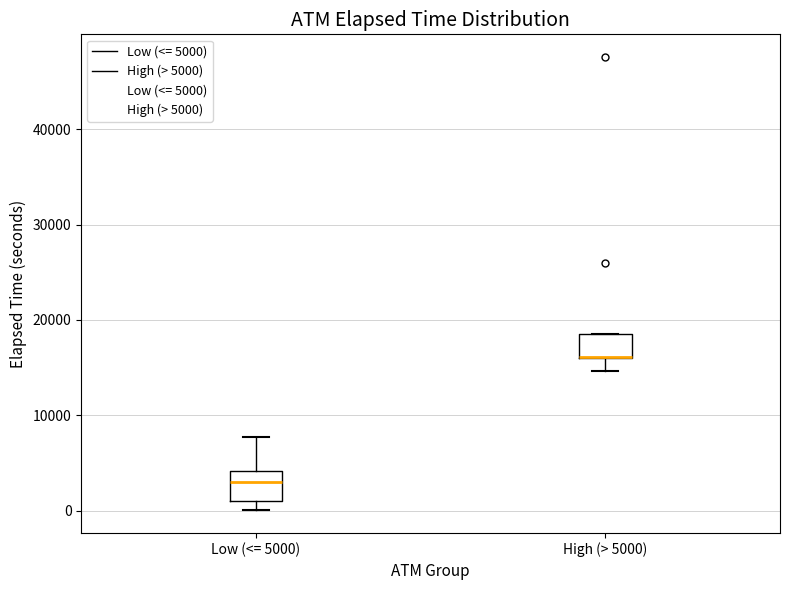

Reading left to right, read every box against the y-axis: the position of its median line, the range the box covers, and the ends of its whiskers. The values are not printed on the chart, so give them approximately, as read against the axis.

Low (<= 5000): median 3000, box 1000 to 4000, whiskers 0 to 8000
High (> 5000): median 16000 (drawn on the box's lower edge), box 16000 to 19000, whiskers 15000 to 19000